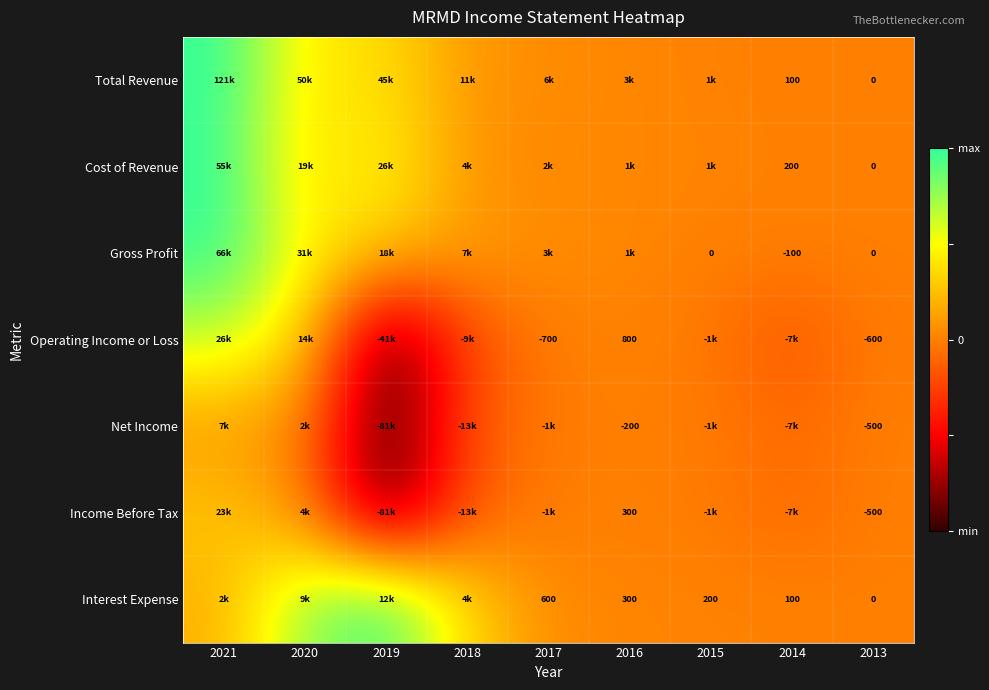

At how many categories does at least one series exceed 0?

8